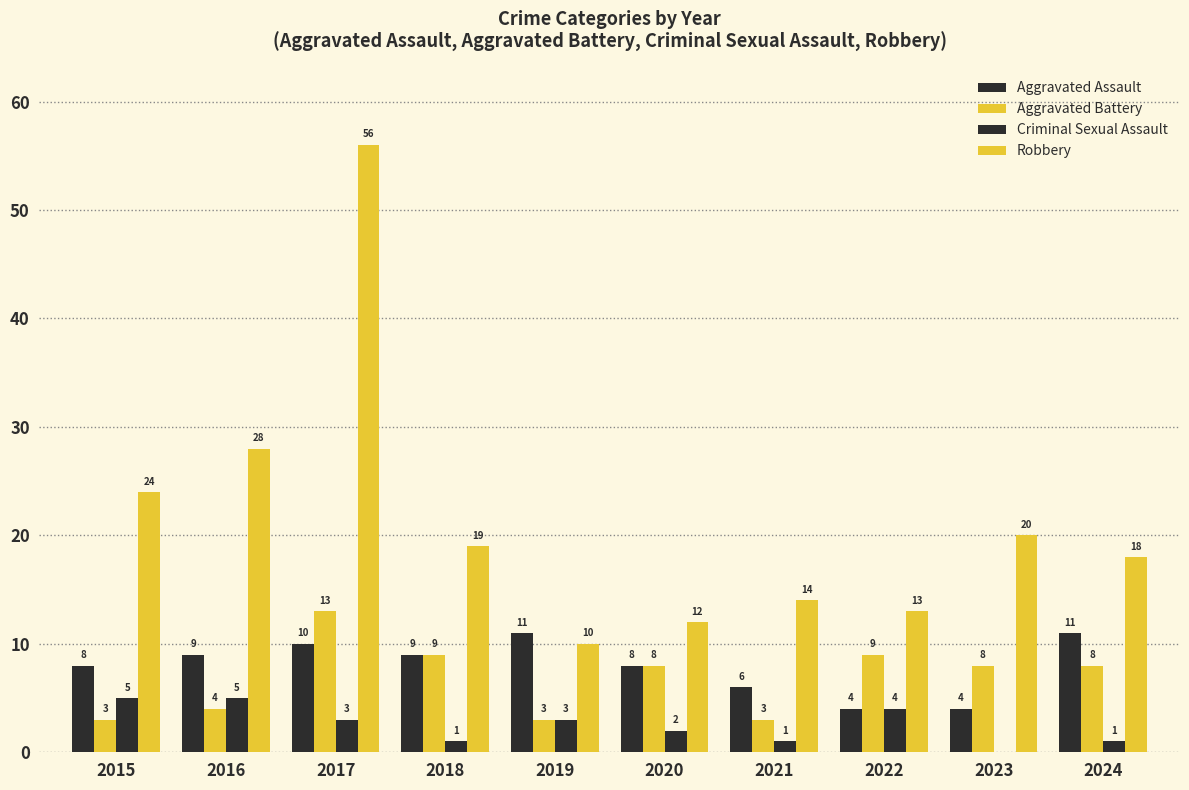

What is the difference between the second highest and minimum values in the Aggravated Battery series?

6